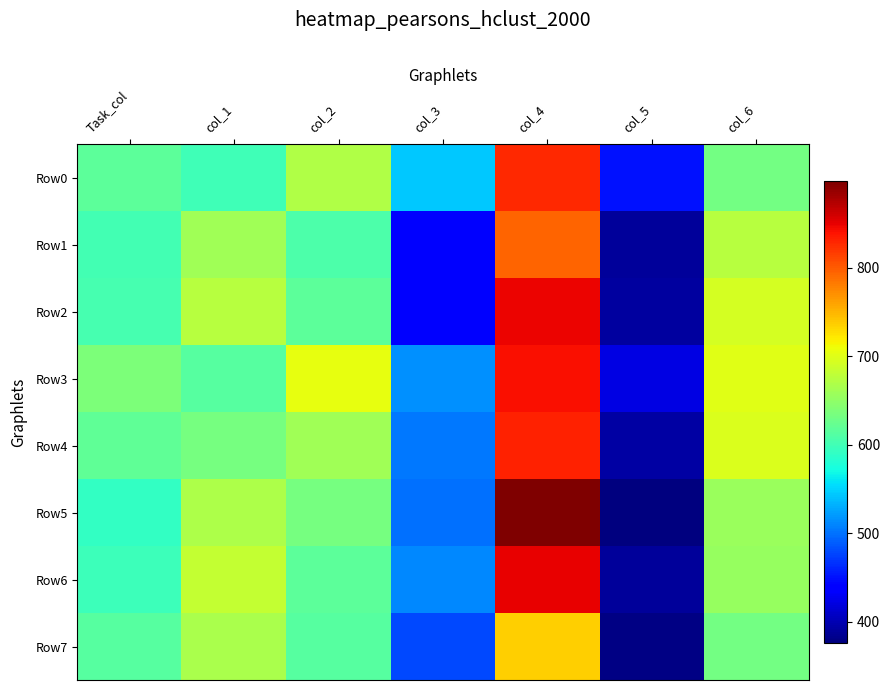

At how many categories does at least one series exceed 494?

6